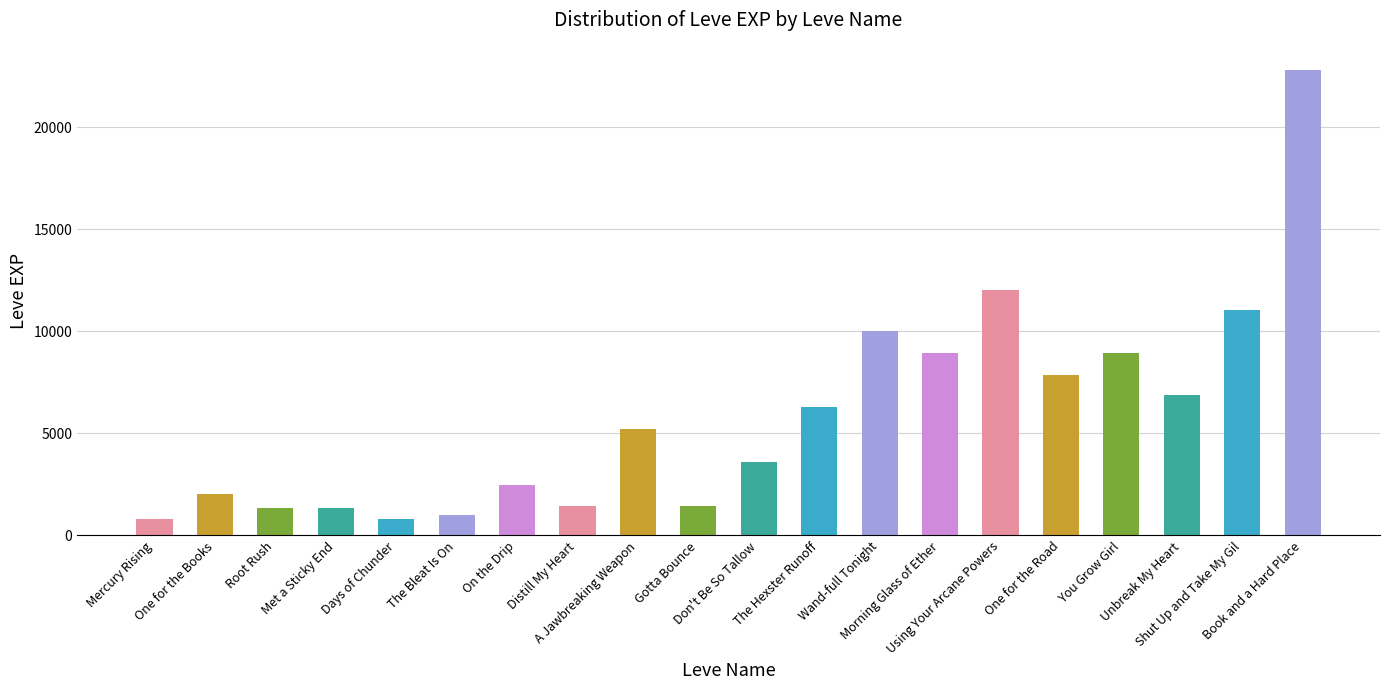

Which has a higher value, One for the Books or Root Rush?

One for the Books